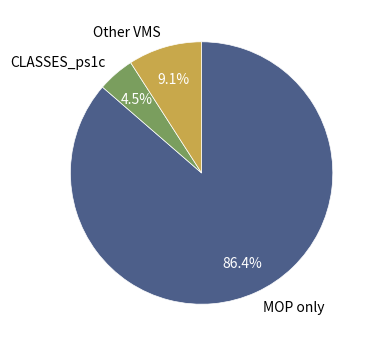

Rank the categories by value from lowest to highest.

CLASSES_ps1c, Other VMS, MOP only